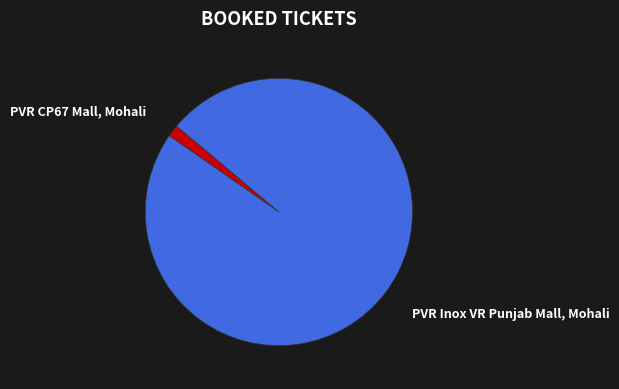

Is there a majority slice in this chart?

Yes